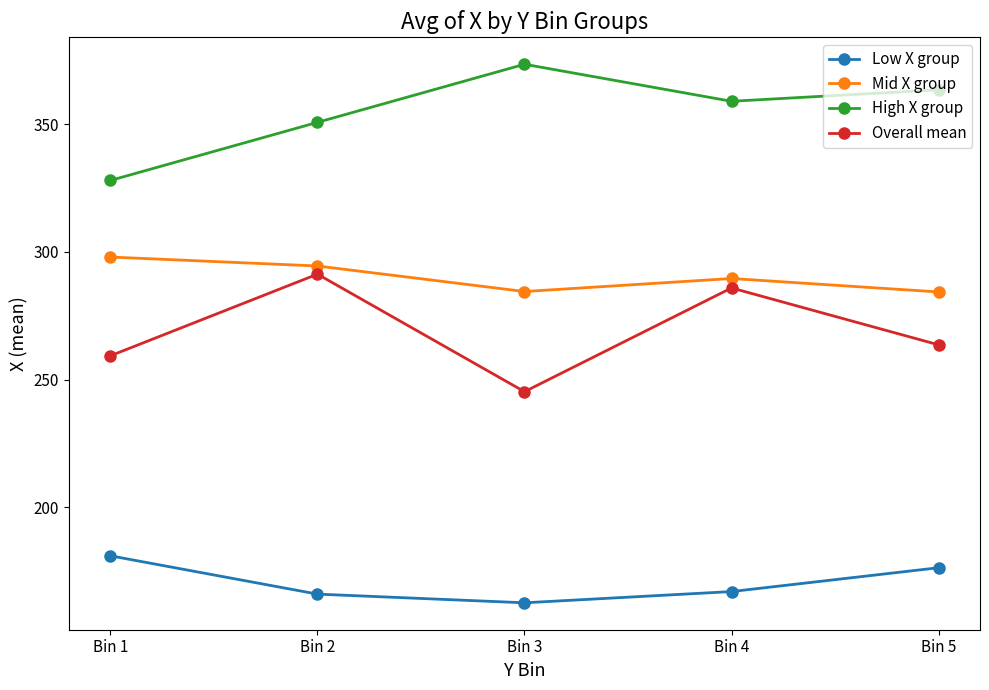

True or false: Overall mean and Low X group intersect in this chart.

False